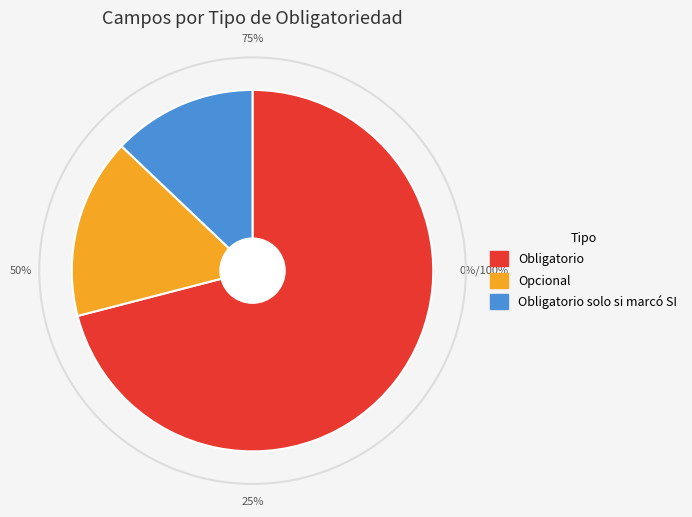

To the nearest percent, what is the average slice percentage?

33%